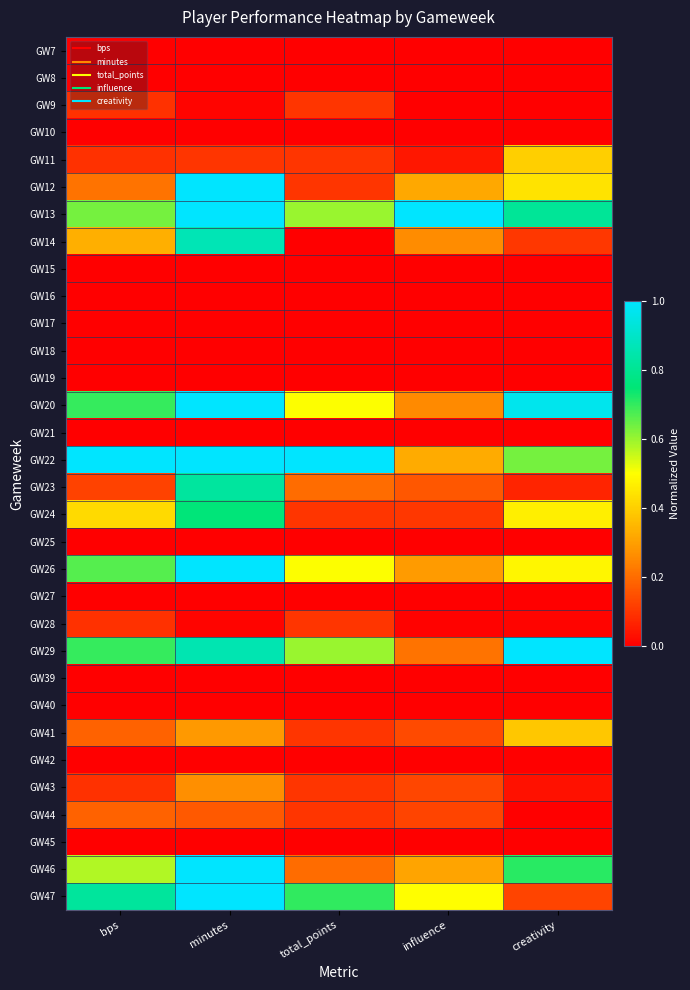

Reading left to right, extract all data points from this chart.

GW7: bps=0.0	minutes=0.0	total_points=0.0	influence=0.0	creativity=0.0
GW8: bps=0.0	minutes=0.0	total_points=0.0	influence=0.0	creativity=0.0
GW9: bps=0.1	minutes=0.0	total_points=0.1	influence=0.0	creativity=0.0
GW10: bps=0.0	minutes=0.0	total_points=0.0	influence=0.0	creativity=0.0
GW11: bps=0.1	minutes=0.1	total_points=0.1	influence=0.0	creativity=0.4
GW12: bps=0.2	minutes=1.0	total_points=0.1	influence=0.3	creativity=0.4
GW13: bps=0.6	minutes=1.0	total_points=0.6	influence=1.0	creativity=0.8
GW14: bps=0.3	minutes=0.9	total_points=0.0	influence=0.3	creativity=0.1
GW15: bps=0.0	minutes=0.0	total_points=0.0	influence=0.0	creativity=0.0
GW16: bps=0.0	minutes=0.0	total_points=0.0	influence=0.0	creativity=0.0
GW17: bps=0.0	minutes=0.0	total_points=0.0	influence=0.0	creativity=0.0
GW18: bps=0.0	minutes=0.0	total_points=0.0	influence=0.0	creativity=0.0
GW19: bps=0.0	minutes=0.0	total_points=0.0	influence=0.0	creativity=0.0
GW20: bps=0.7	minutes=1.0	total_points=0.5	influence=0.3	creativity=1.0
GW21: bps=0.0	minutes=0.0	total_points=0.0	influence=0.0	creativity=0.0
GW22: bps=1.0	minutes=1.0	total_points=1.0	influence=0.3	creativity=0.6
GW23: bps=0.1	minutes=0.8	total_points=0.2	influence=0.2	creativity=0.1
GW24: bps=0.4	minutes=0.8	total_points=0.1	influence=0.1	creativity=0.5
GW25: bps=0.0	minutes=0.0	total_points=0.0	influence=0.0	creativity=0.0
GW26: bps=0.7	minutes=1.0	total_points=0.5	influence=0.3	creativity=0.5
GW27: bps=0.0	minutes=0.0	total_points=0.0	influence=0.0	creativity=0.0
GW28: bps=0.1	minutes=0.0	total_points=0.1	influence=0.0	creativity=0.0
GW29: bps=0.7	minutes=0.9	total_points=0.6	influence=0.2	creativity=1.0
GW39: bps=0.0	minutes=0.0	total_points=0.0	influence=0.0	creativity=0.0
GW40: bps=0.0	minutes=0.0	total_points=0.0	influence=0.0	creativity=0.0
GW41: bps=0.2	minutes=0.3	total_points=0.1	influence=0.1	creativity=0.4
GW42: bps=0.0	minutes=0.0	total_points=0.0	influence=0.0	creativity=0.0
GW43: bps=0.1	minutes=0.3	total_points=0.1	influence=0.1	creativity=0.0
GW44: bps=0.2	minutes=0.2	total_points=0.1	influence=0.1	creativity=0.0
GW45: bps=0.0	minutes=0.0	total_points=0.0	influence=0.0	creativity=0.0
GW46: bps=0.6	minutes=1.0	total_points=0.2	influence=0.3	creativity=0.7
GW47: bps=0.8	minutes=1.0	total_points=0.7	influence=0.5	creativity=0.1